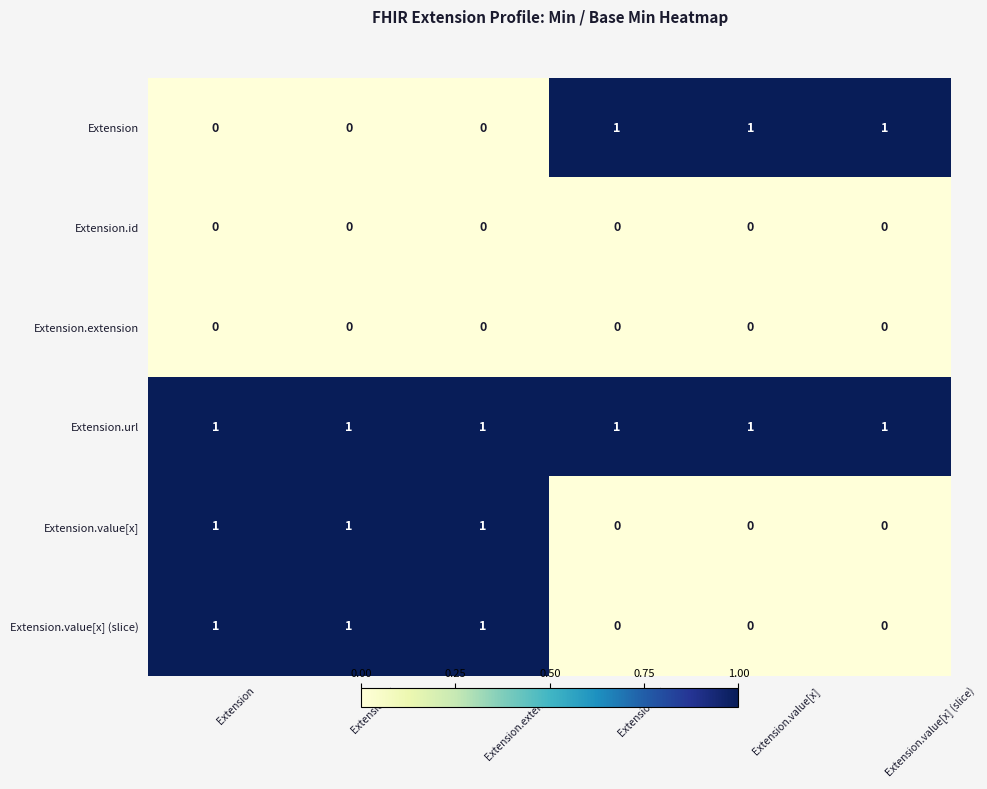

At how many categories does at least one series exceed 0?

6